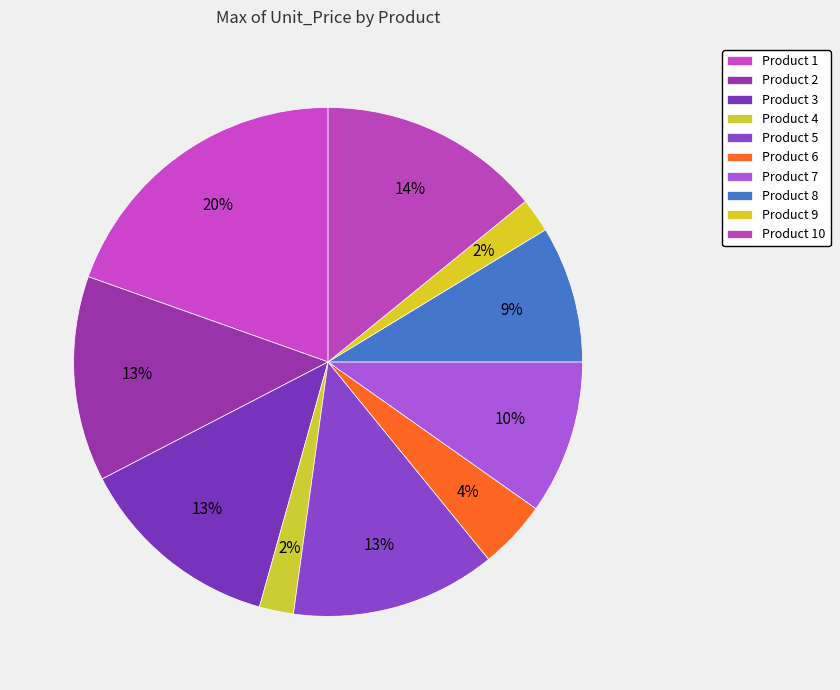

Approximately how many times larger is the value at Product 3 compared to Product 9?

6.0